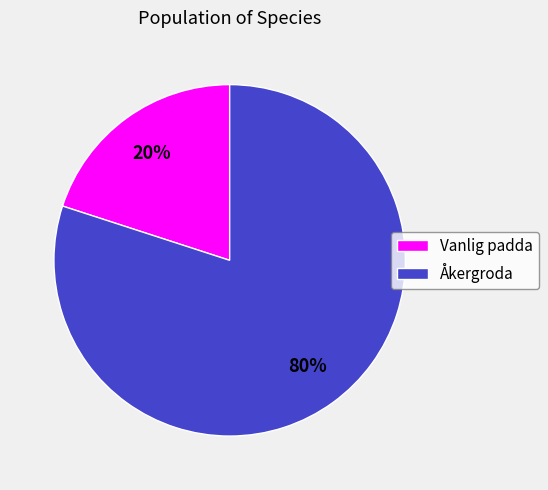

Is it true that Vanlig padda is 20% of the pie?

True